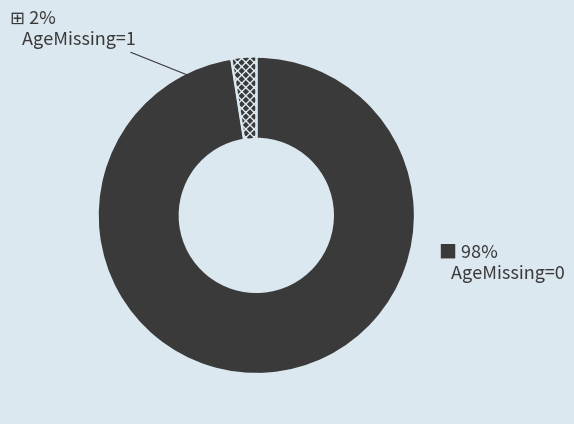

To the nearest percent, what is the average slice percentage?

50%